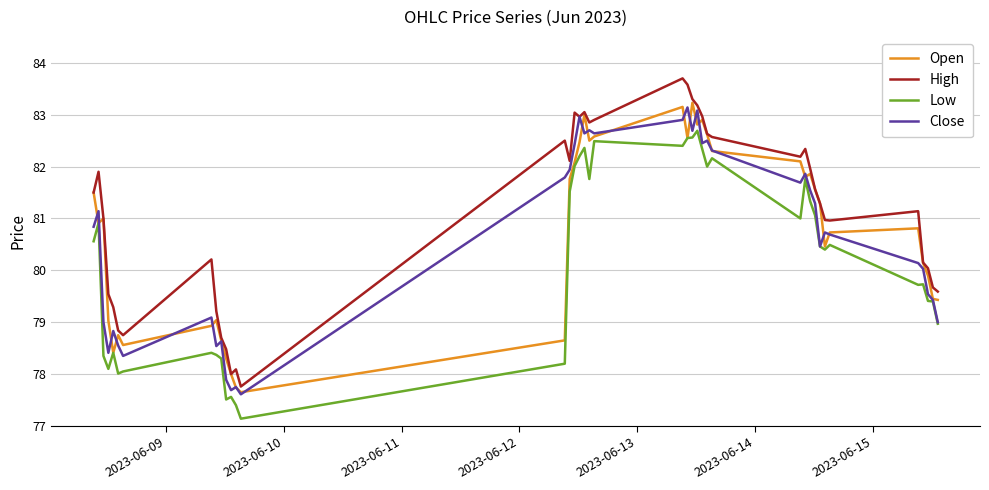

Which series has the largest range (max minus min)?

High